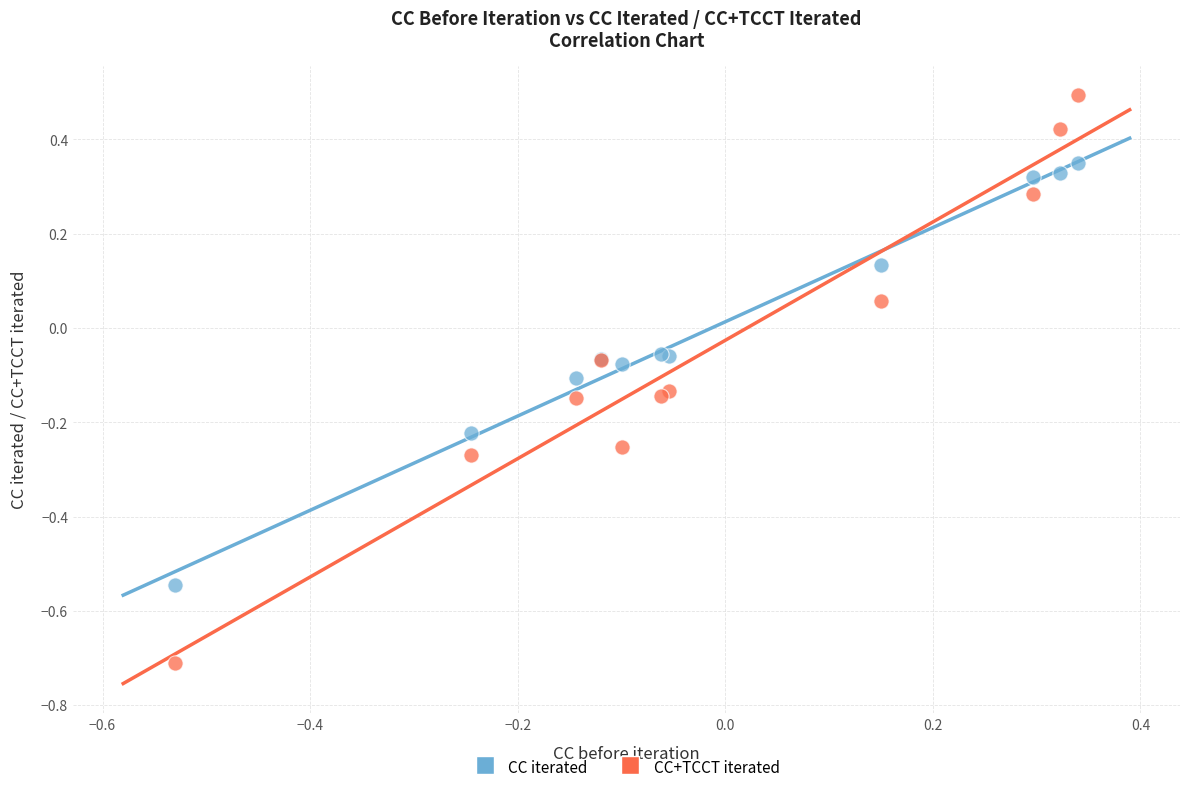

Which series contains the highest Y value?

CC+TCCT iterated